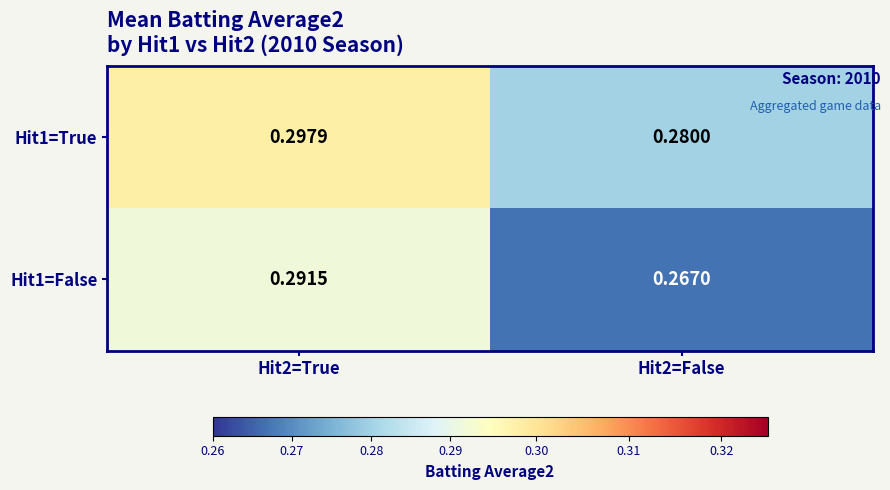

Is the value of Hit1=True at Hit2=False greater than the value of Hit1=False at Hit2=False?

Yes